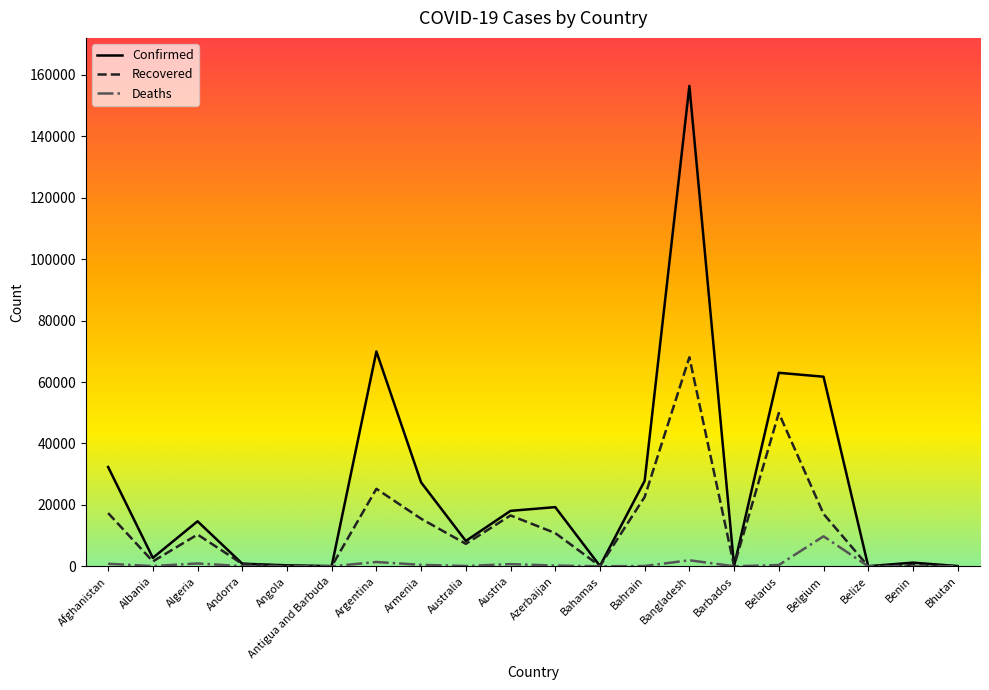

The Recovered series shows 6306 at Belgium. True or false?

False